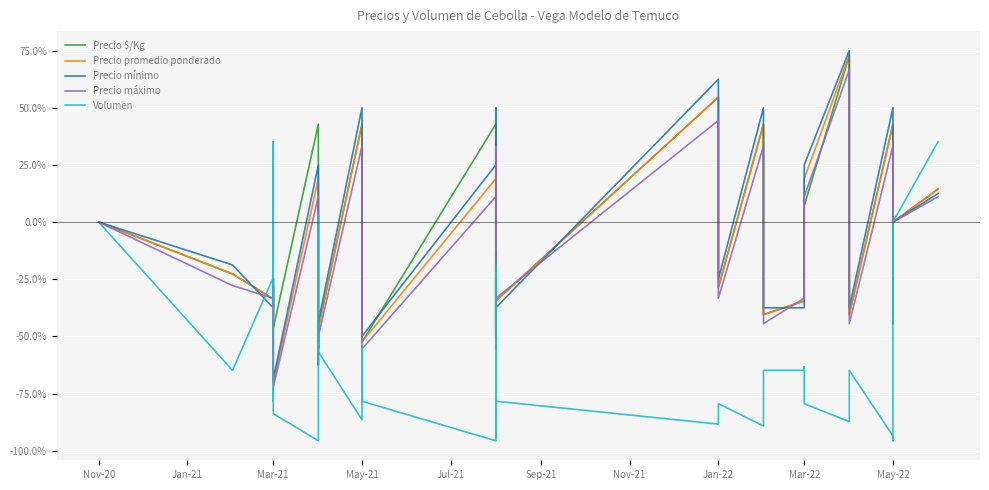

What is the sum of all Precio promedio ponderado values?

-547.0